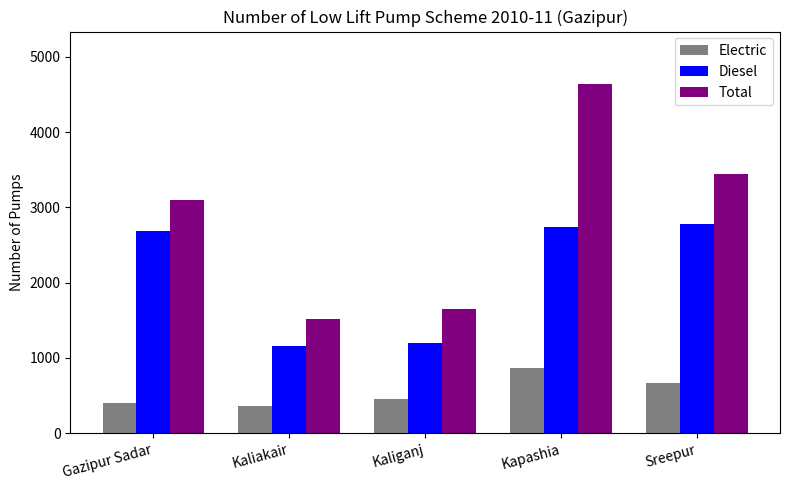

Reading right to left, what are all the values shown in this chart?

Electric: Sreepur=665	Kapashia=863	Kaliganj=455	Kaliakair=358	Gazipur Sadar=405
Diesel: Sreepur=2775	Kapashia=2738	Kaliganj=1195	Kaliakair=1155	Gazipur Sadar=2686
Total: Sreepur=3440	Kapashia=4639	Kaliganj=1650	Kaliakair=1513	Gazipur Sadar=3091